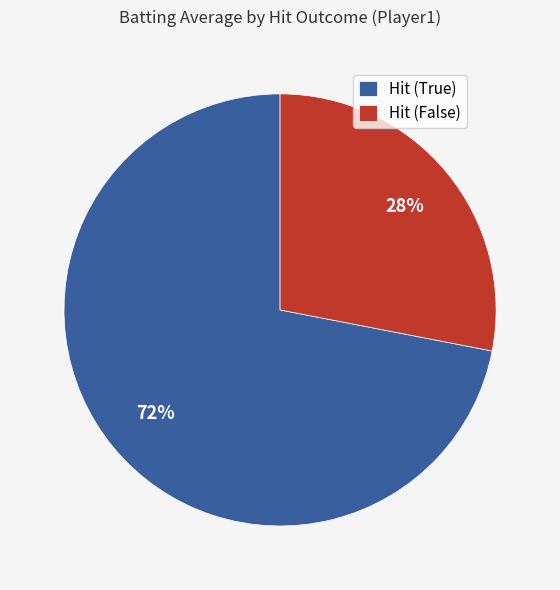

To the nearest percent, what portion does Hit (False) represent?

28%